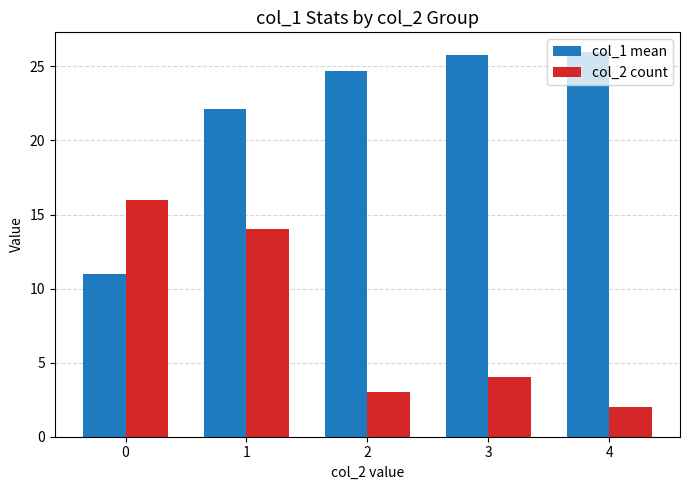

Reading left to right, list all the values displayed in this chart.

col_1 mean: 0=11.0	1=22.1	2=24.7	3=25.8	4=26.0
col_2 count: 0=16.0	1=14.0	2=3.0	3=4.0	4=2.0